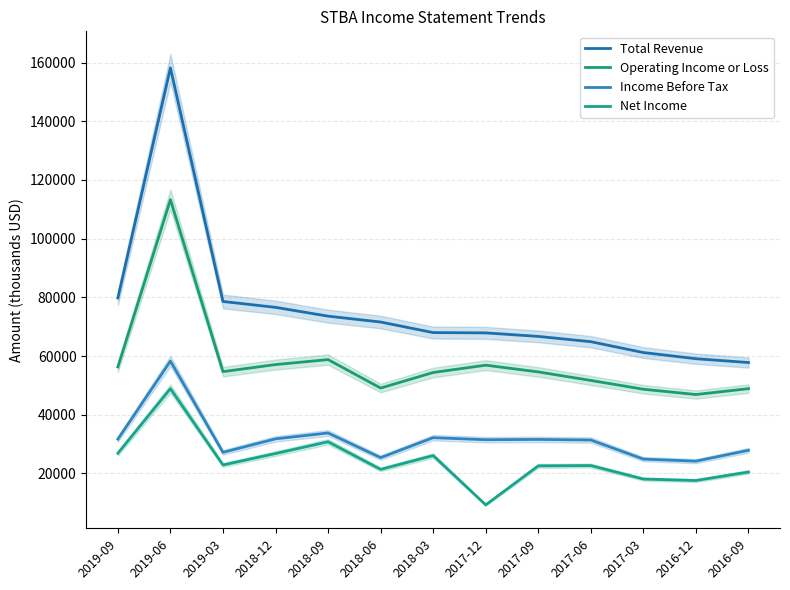

At which label is Income Before Tax closest to 41250?

2018-09